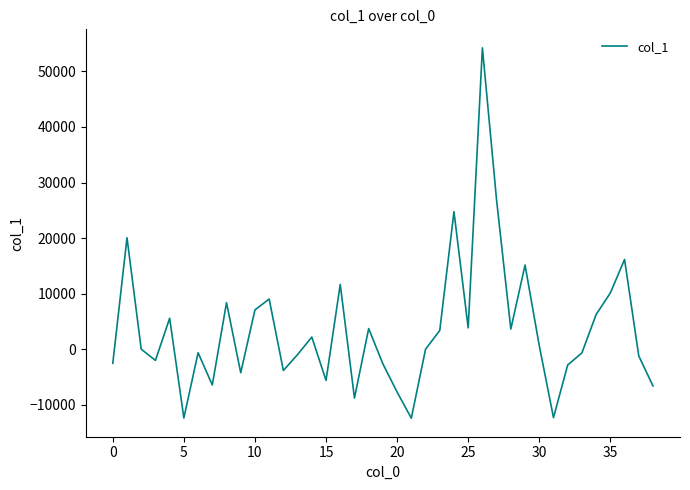

How many lines are shown in the chart?

1